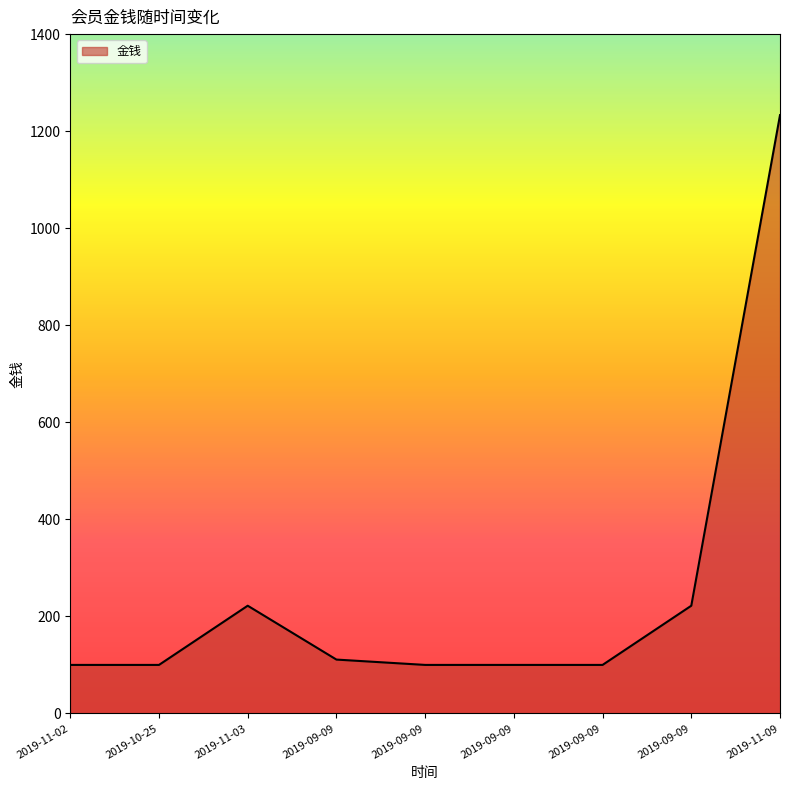

Does the chart have visible grid lines?

No